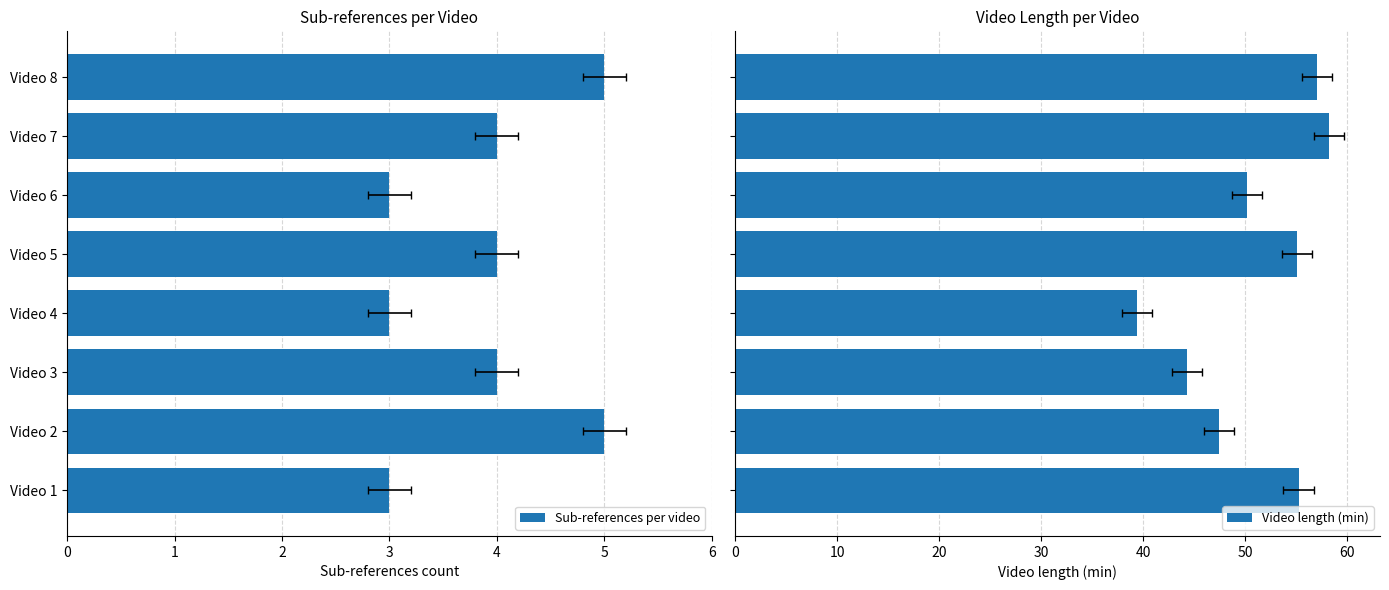

What is the difference between the Sub-references per video values at Video 7 and Video 6?

1.0